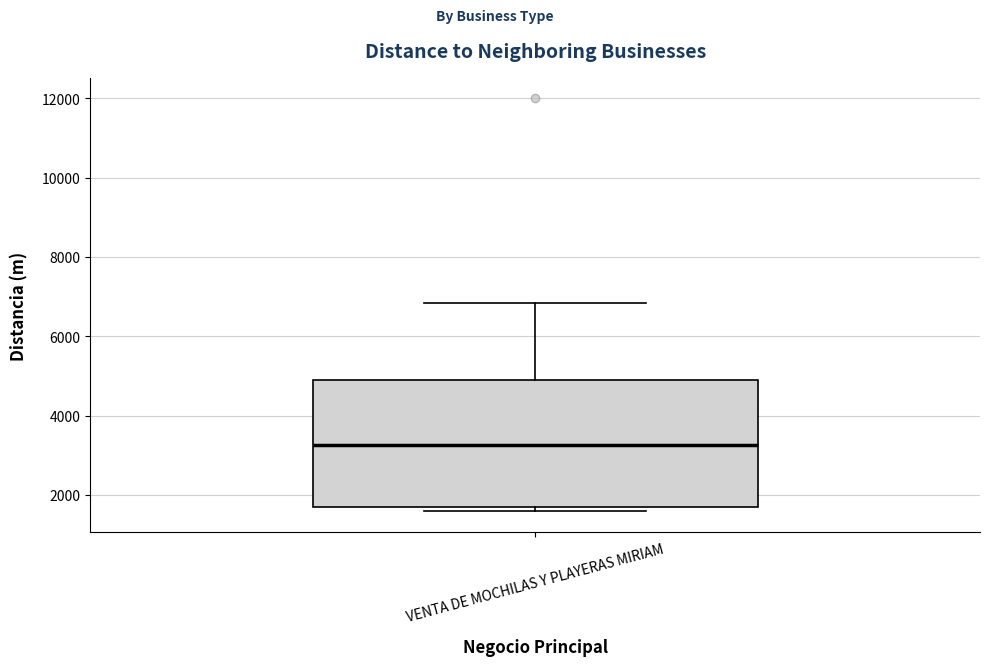

Where does the median line of the box for VENTA DE MOCHILAS Y PLAYERAS MIRIAM sit on the y-axis? The values are not printed on the chart, so give them approximately, as read against the axis.

3200